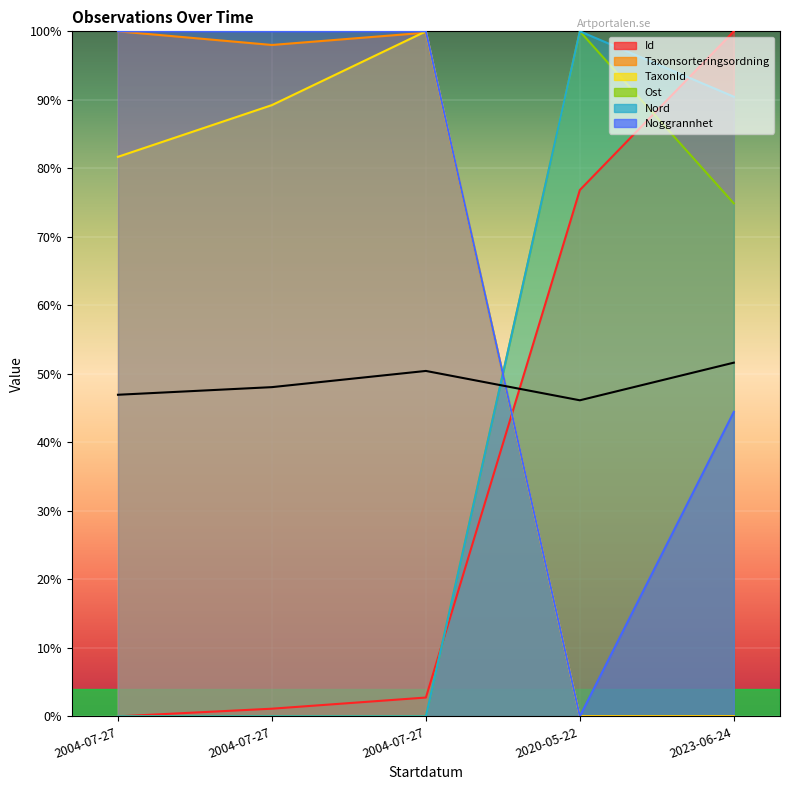

What is the total value across all series at 2023-06-24?

309.8